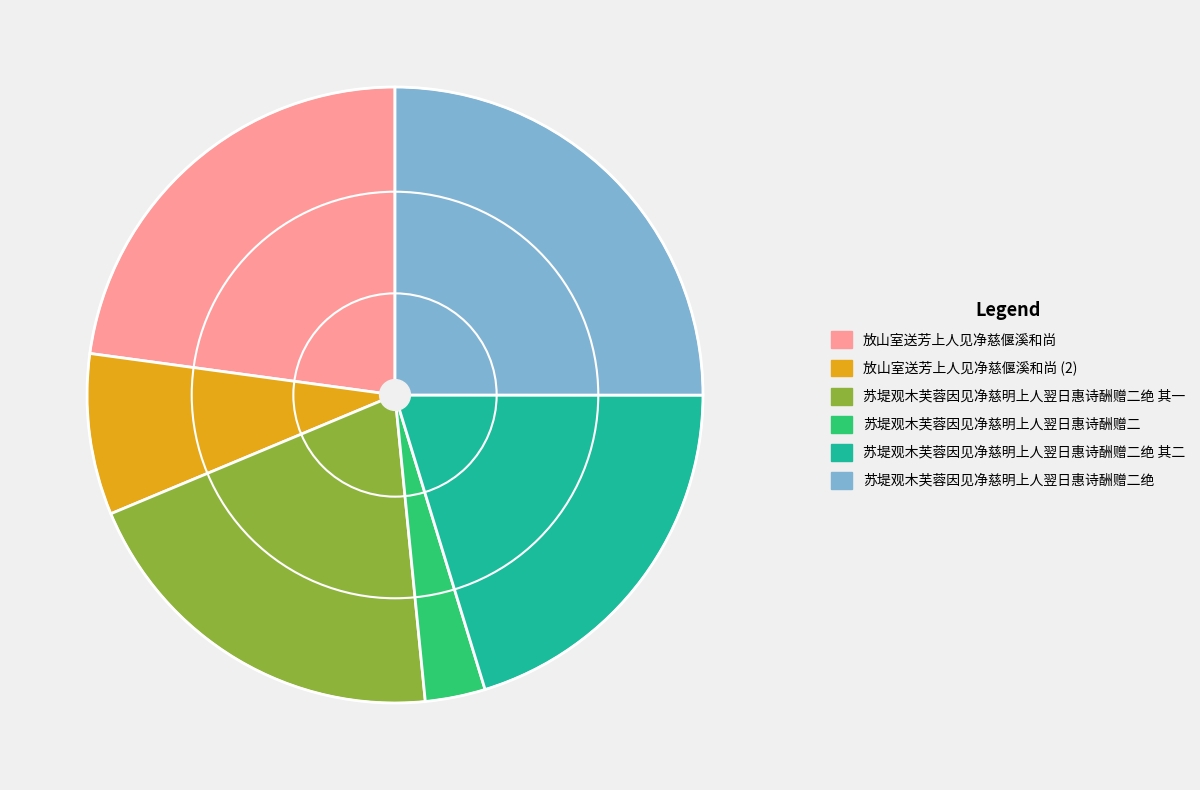

Is there a majority slice in this chart?

No